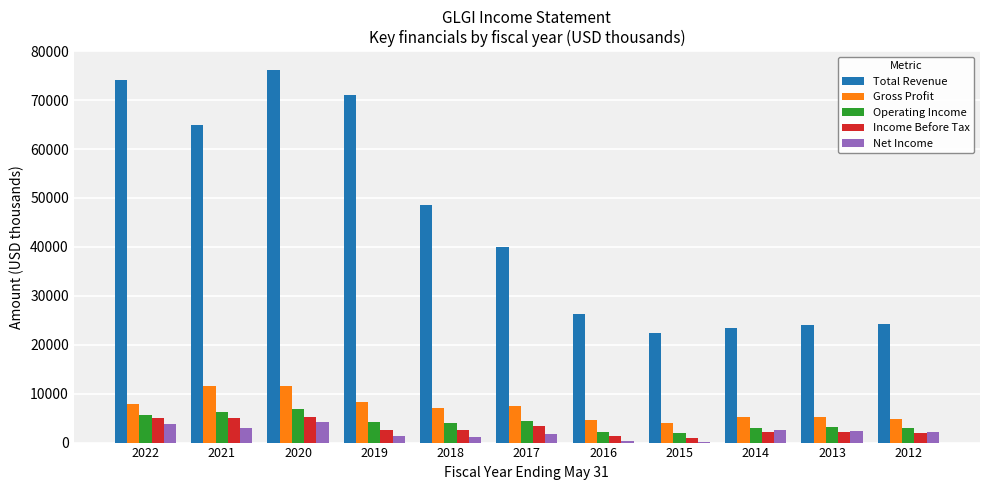

Which category has the highest value in the Total Revenue series?

2020